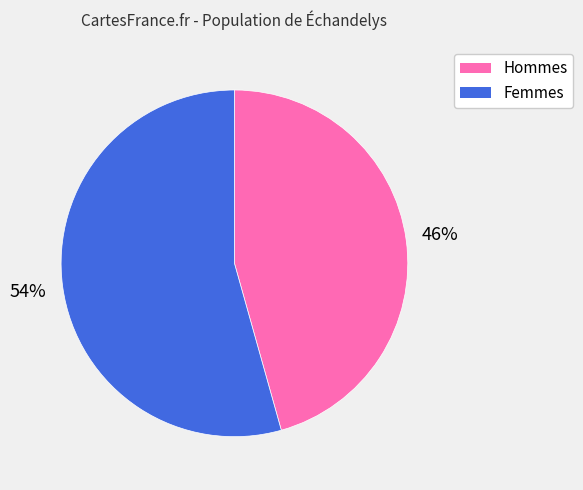

Count the number of slices in the pie.

2